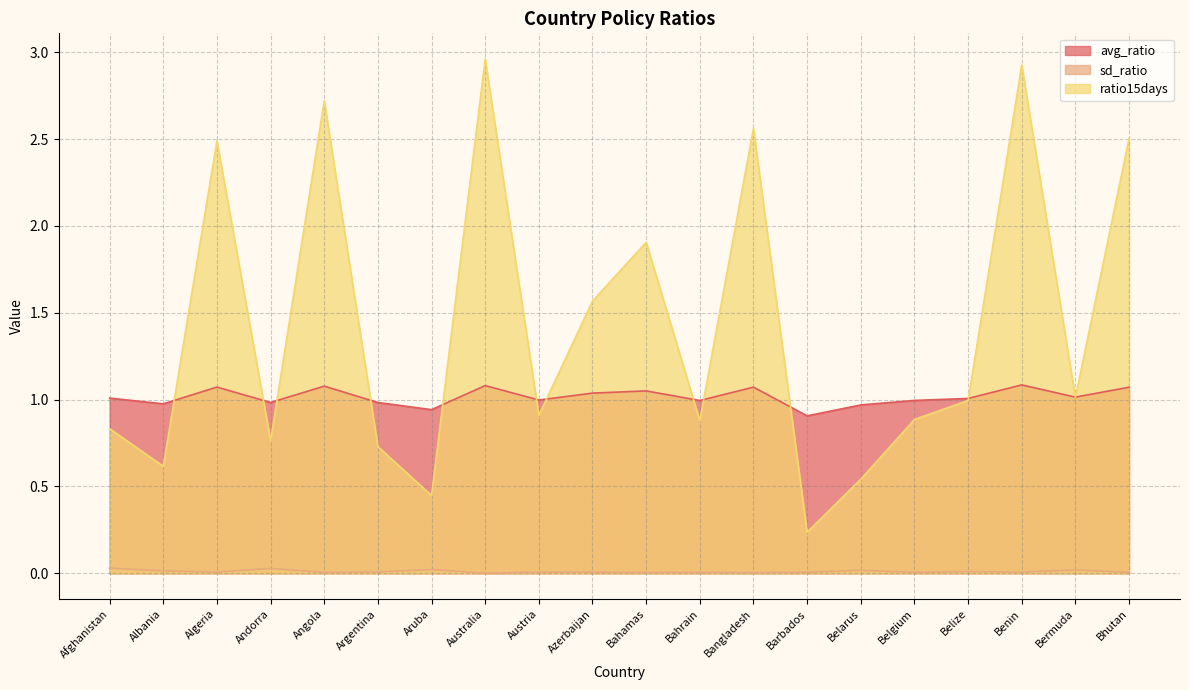

List the series in order of their overall mean, lowest first.

sd_ratio, avg_ratio, ratio15days